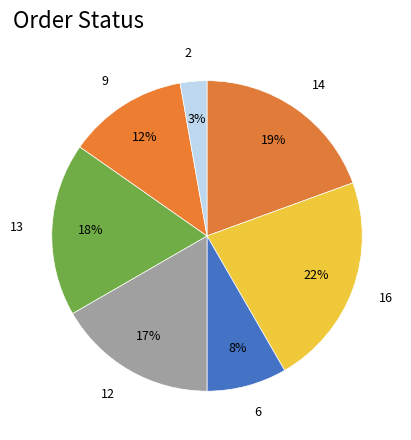

Between 12 and 13, which is larger?

13